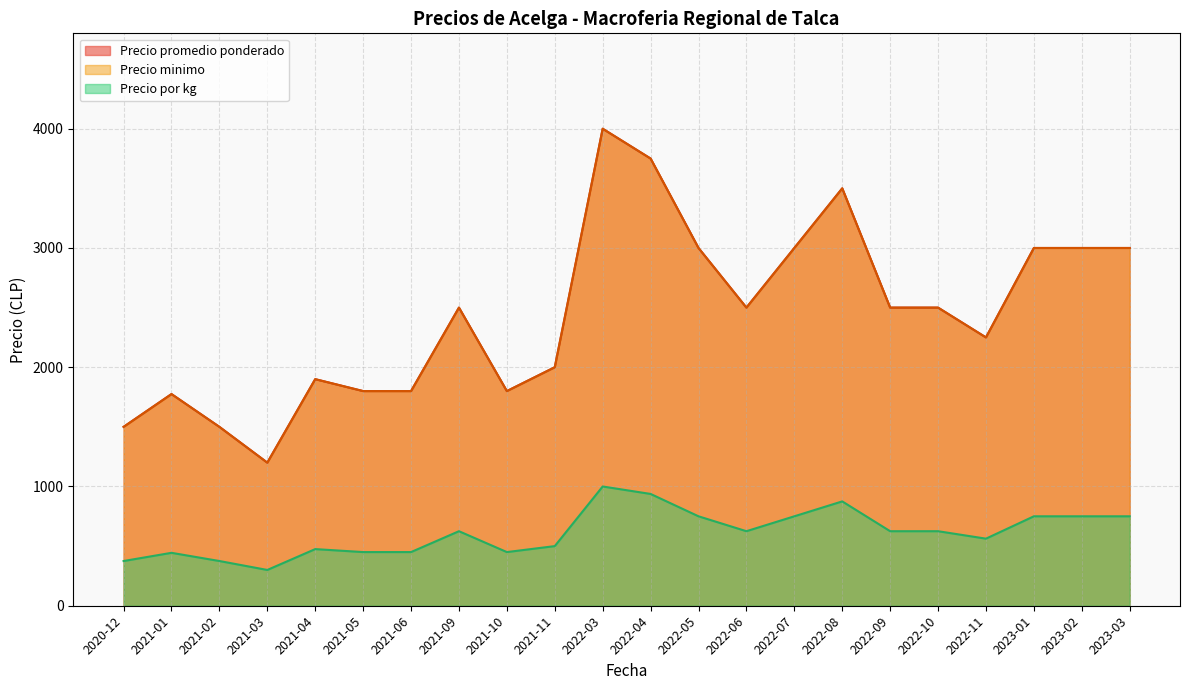

Count the number of data series in this chart.

3